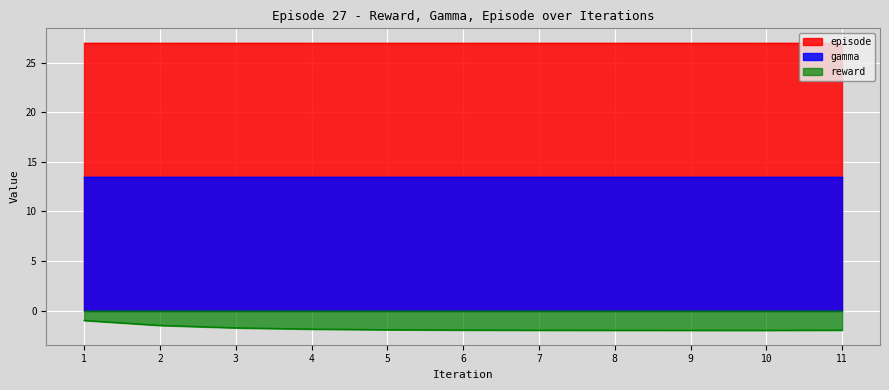

Between 4.0 and 8.0, which series saw the biggest shift?

reward